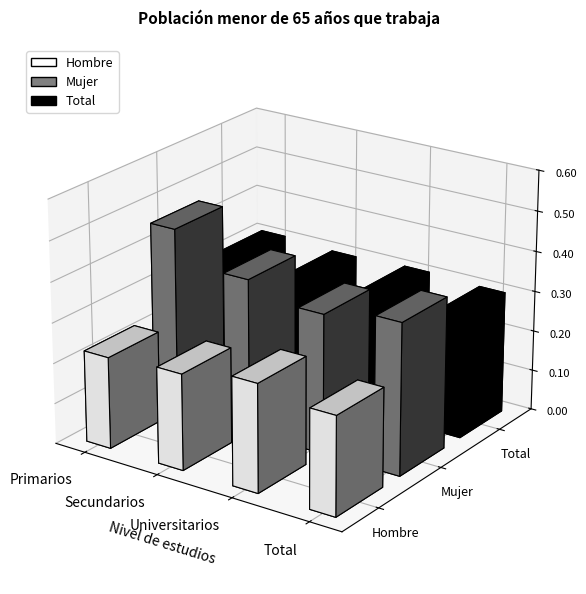

Which series changed the most between Primarios and Universitarios?

Mujer